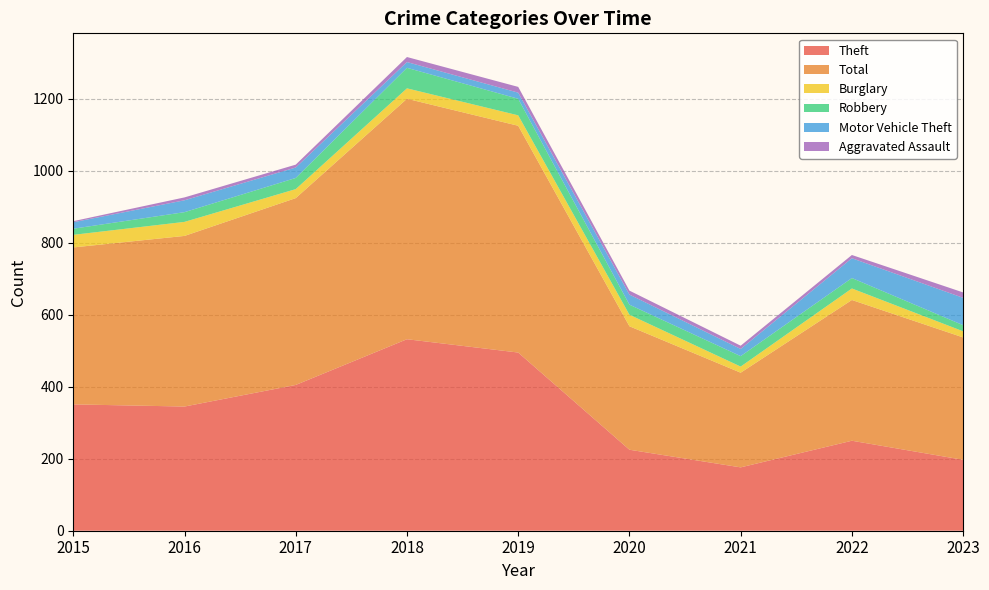

Reading left to right, transcribe all the data shown in this chart.

Theft: 2015=351	2016=345	2017=405	2018=532	2019=495	2020=225	2021=176	2022=250	2023=197
Total: 2015=436	2016=474	2017=519	2018=668	2019=630	2020=343	2021=263	2022=391	2023=340
Burglary: 2015=35	2016=39	2017=25	2018=29	2019=29	2020=32	2021=17	2022=32	2023=17
Robbery: 2015=17	2016=27	2017=31	2018=57	2019=46	2020=28	2021=29	2022=29	2023=17
Motor Vehicle Theft: 2015=18	2016=33	2017=29	2018=16	2019=17	2020=28	2021=20	2022=55	2023=76
Aggravated Assault: 2015=3	2016=8	2017=8	2018=14	2019=16	2020=11	2021=9	2022=9	2023=15